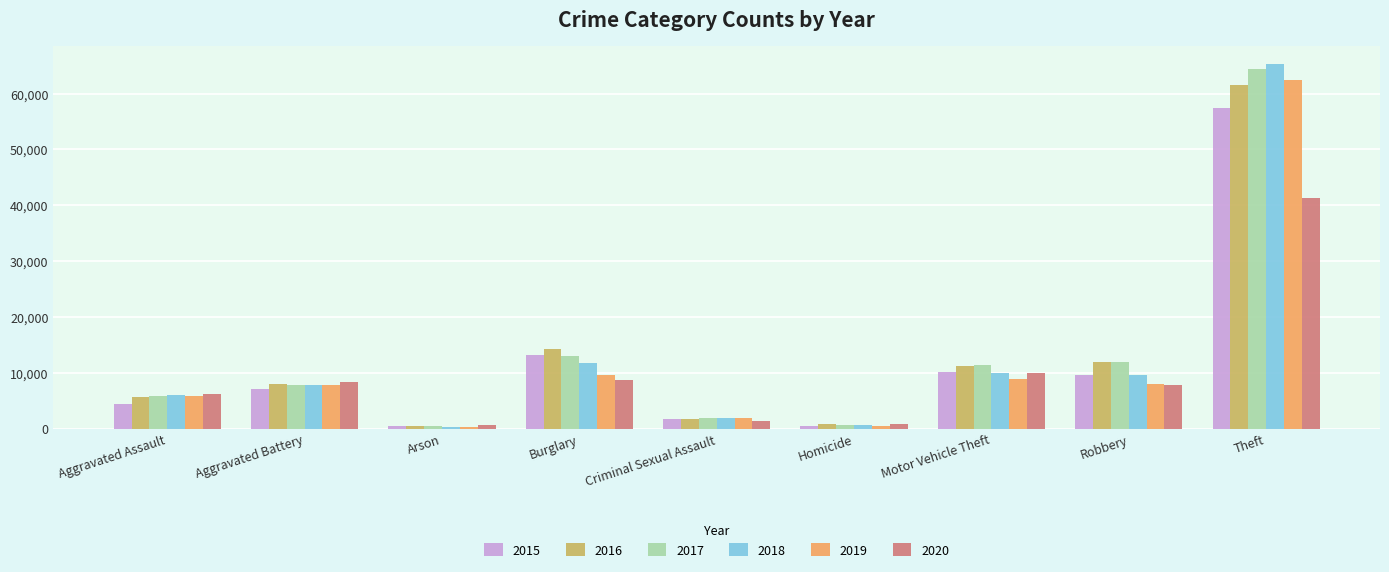

Is the value of 2020 at Theft greater than the value of 2015 at Motor Vehicle Theft?

Yes